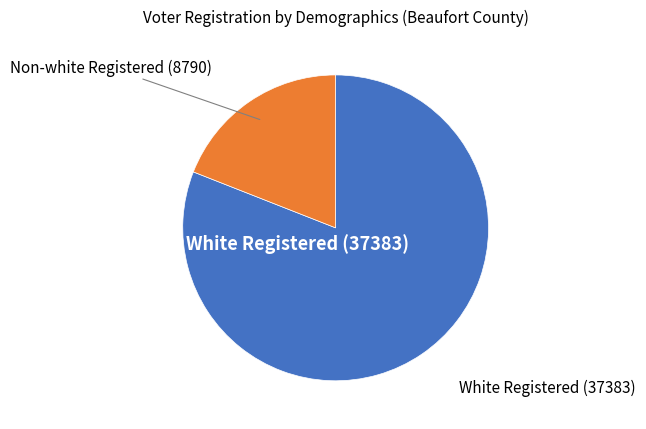

Is there a majority slice in this chart?

Yes